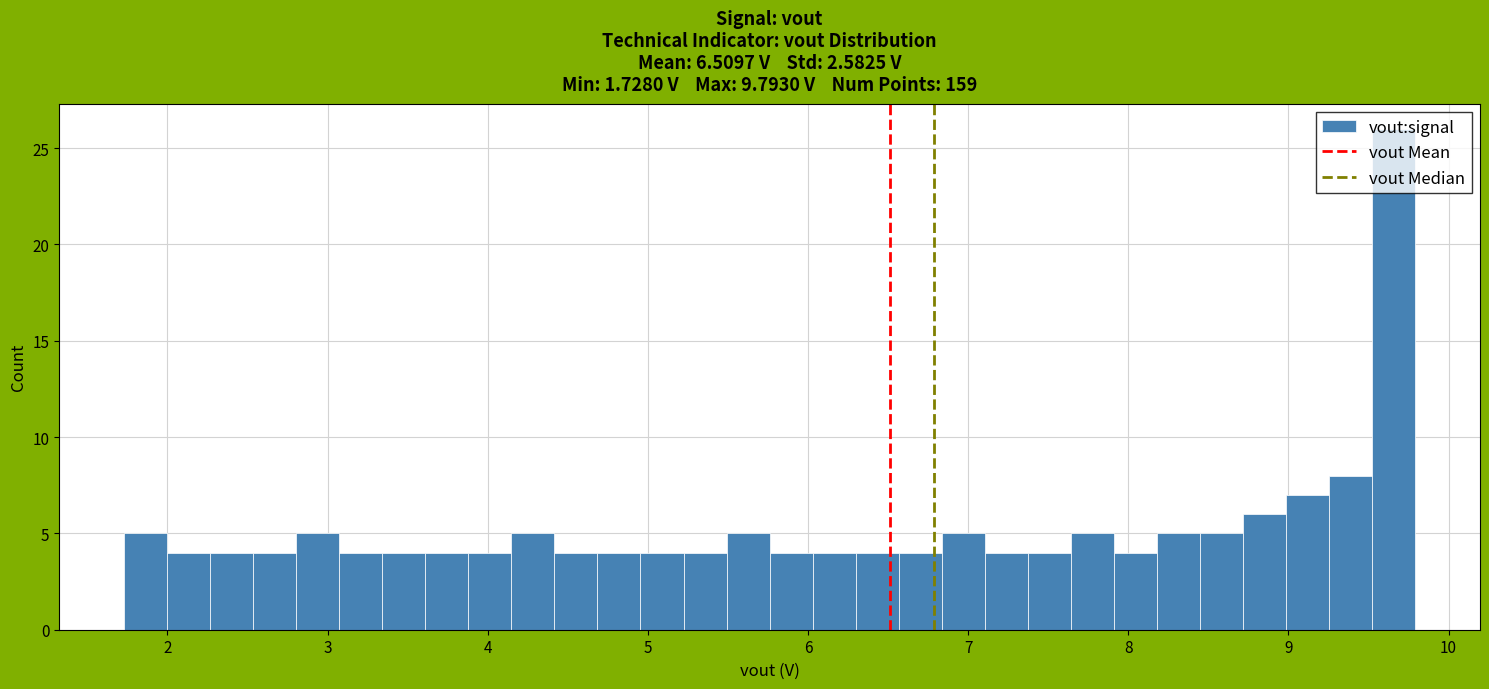

Around what value on the x-axis is the tallest bar? Give the approximate position of its centre, as read against the axis.

9.7